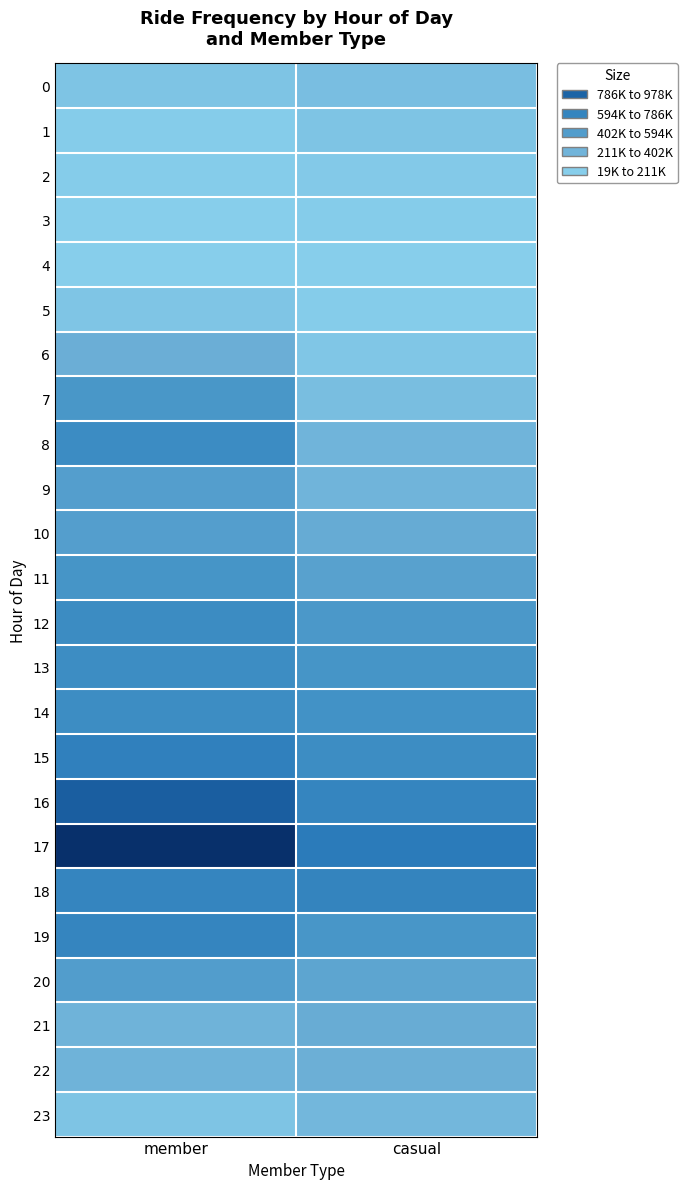

How many categories are shown in the chart?

2